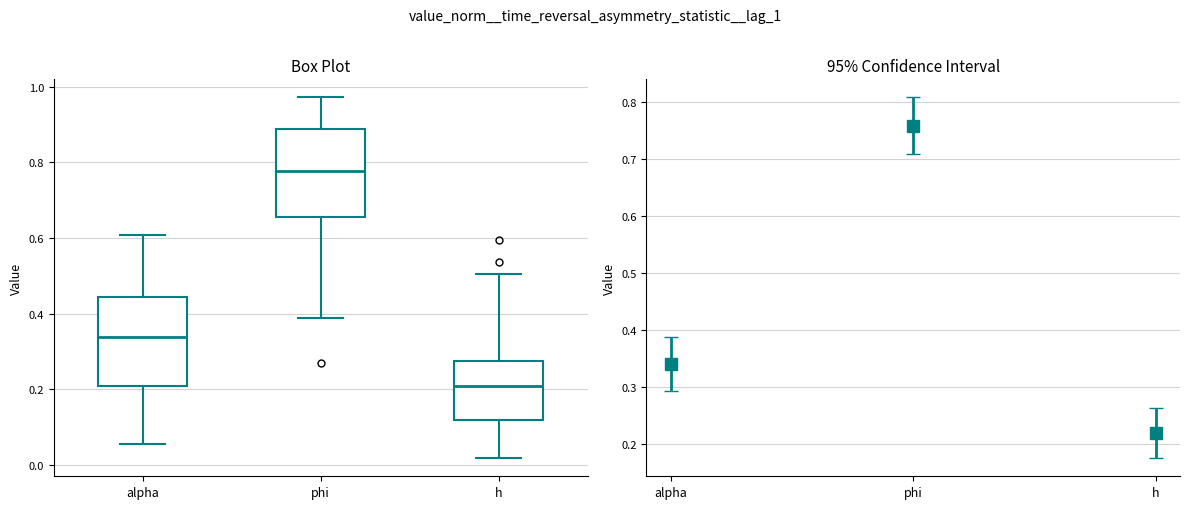

Which box has the lowest median line?

h